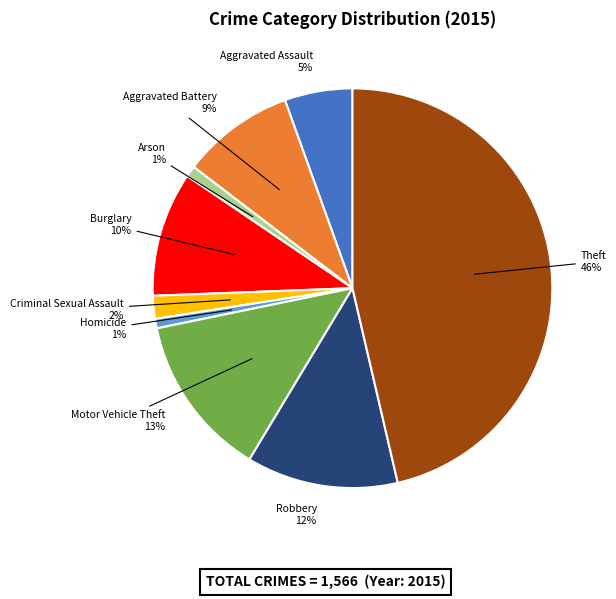

Is there any slice that represents more than half of the pie?

No